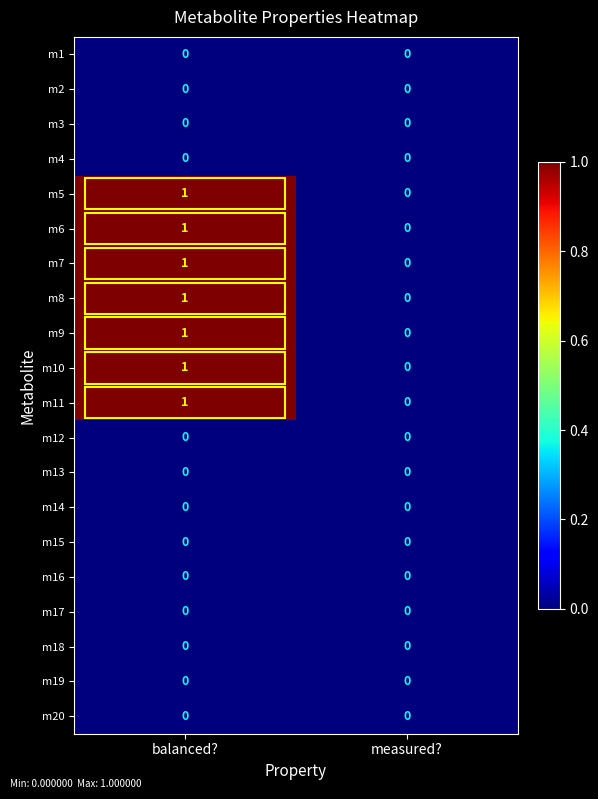

At which category does the chart reach its peak across all series?

balanced?